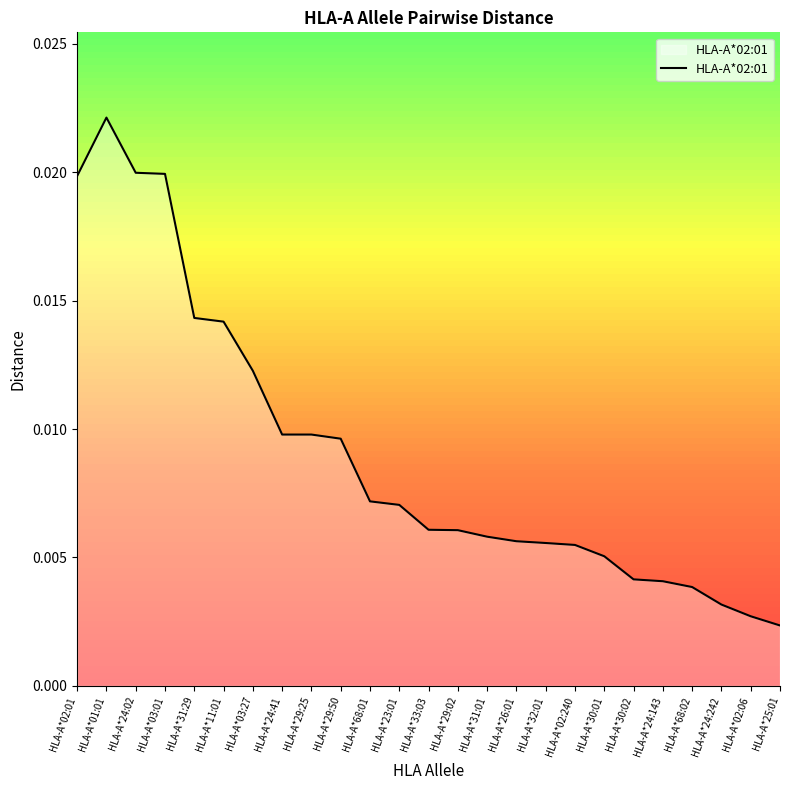

Which has a higher value, HLA-A*24:242 or HLA-A*29:02?

HLA-A*29:02